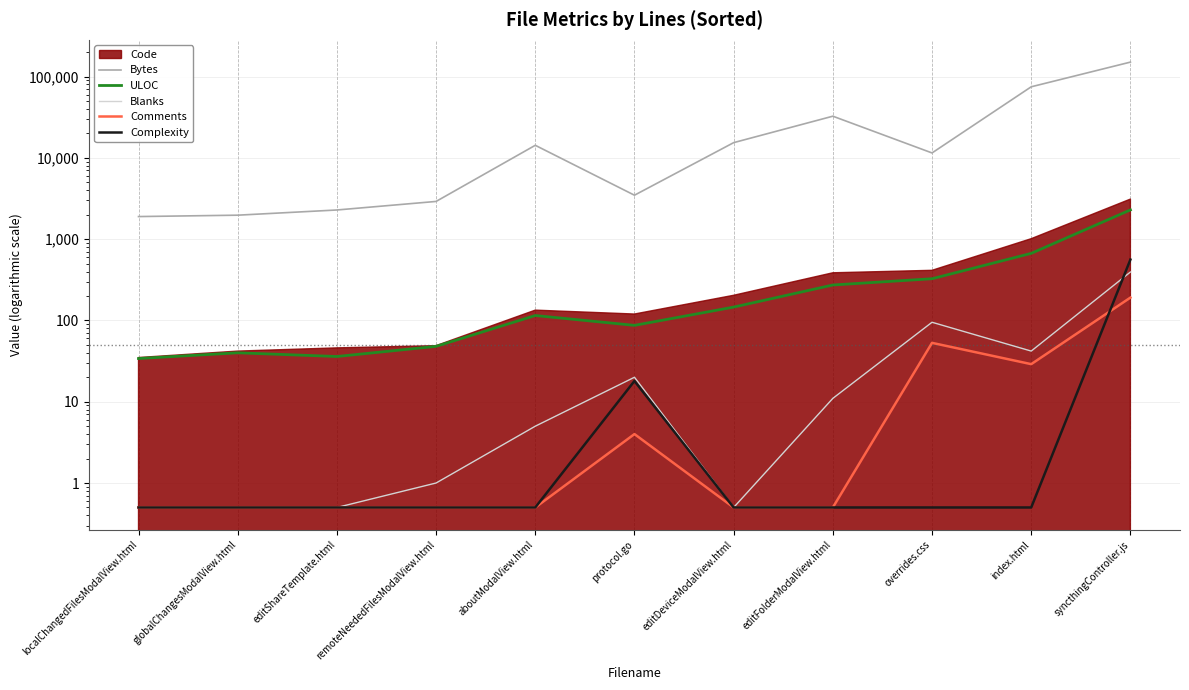

Which series changed the most between aboutModalView.html and overrides.css?

Bytes